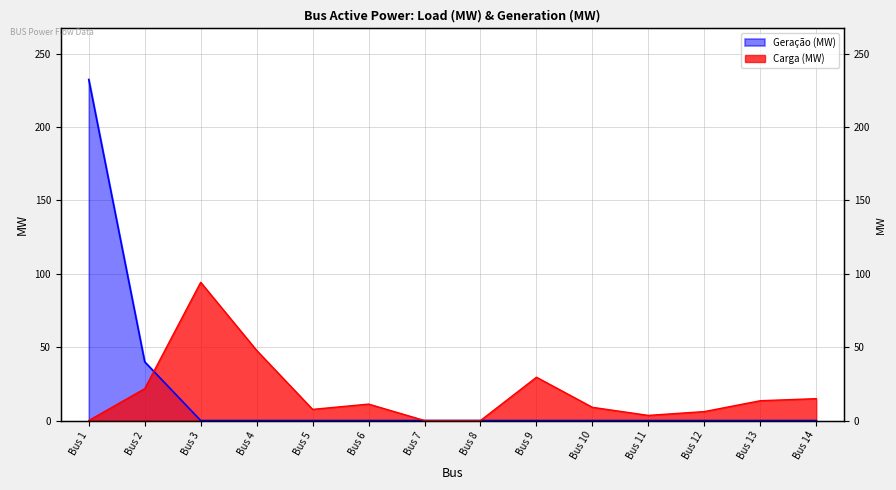

How many data points in Carga (MW) are above 11?

7